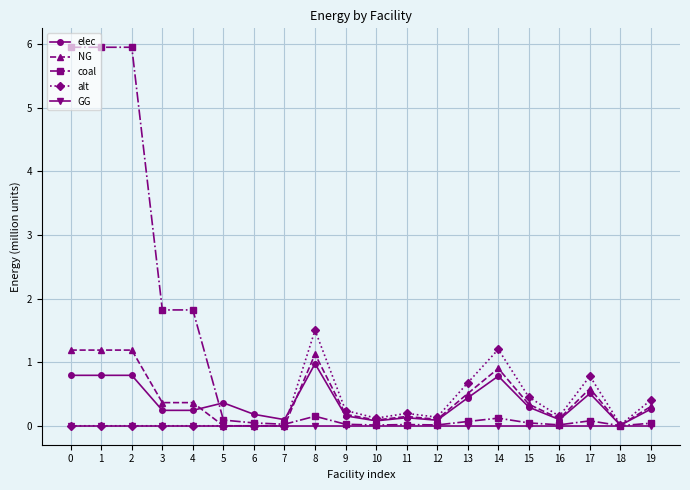

Is this an area chart (filled region under the line)?

No